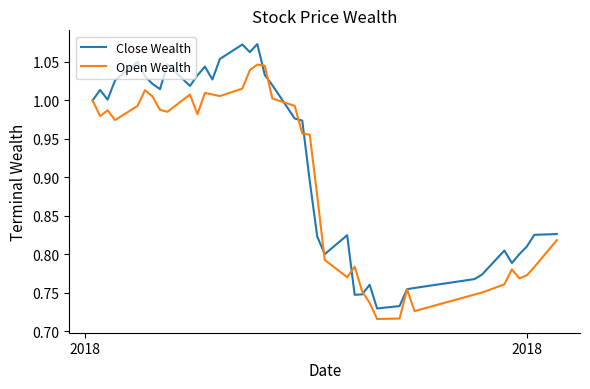

List the series in order of their overall mean, highest first.

Close Wealth, Open Wealth